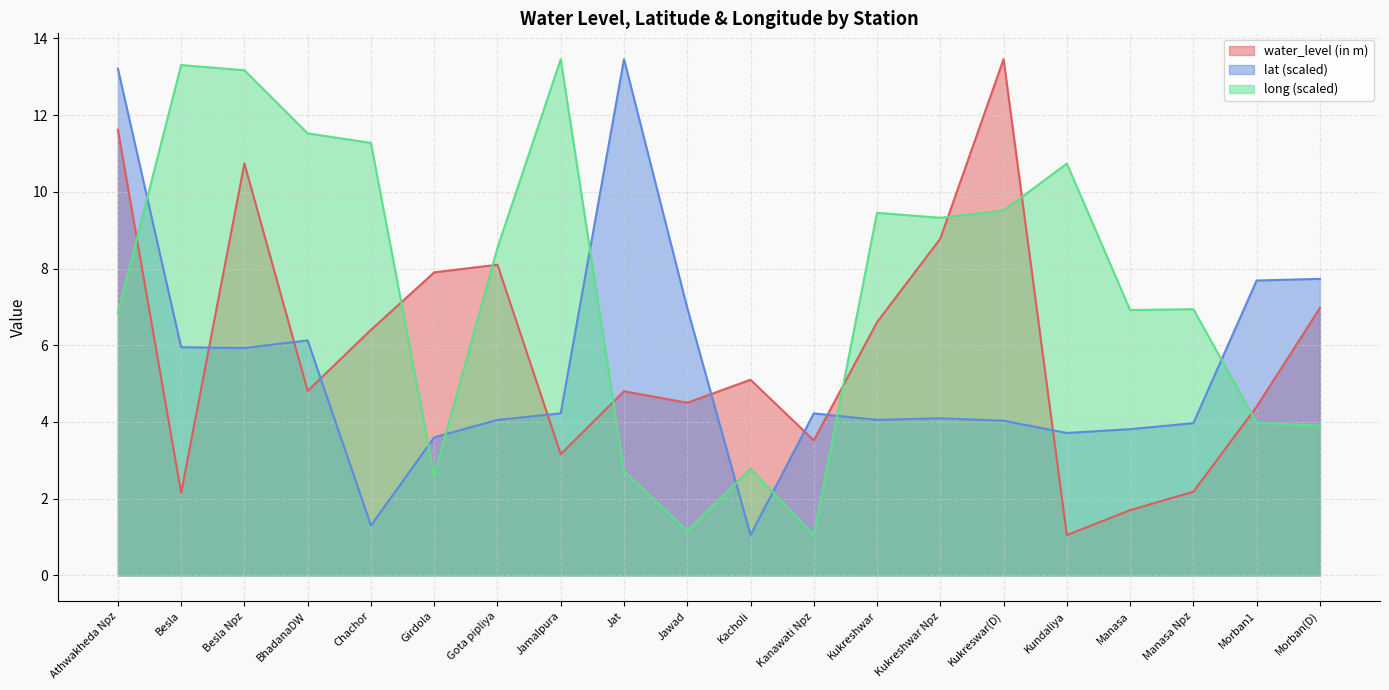

What is the label of the 10th point from the right?

Kacholi